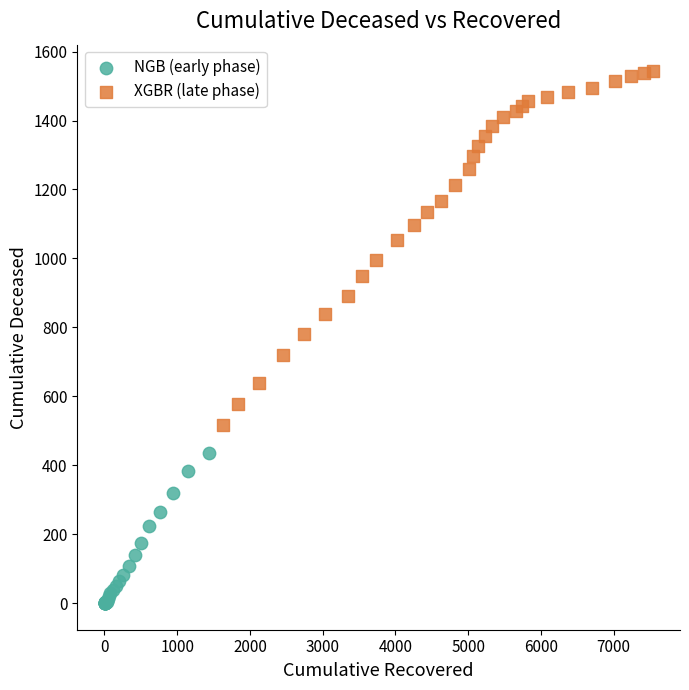

What are all the series names shown in the legend?

NGB (early phase), XGBR (late phase)